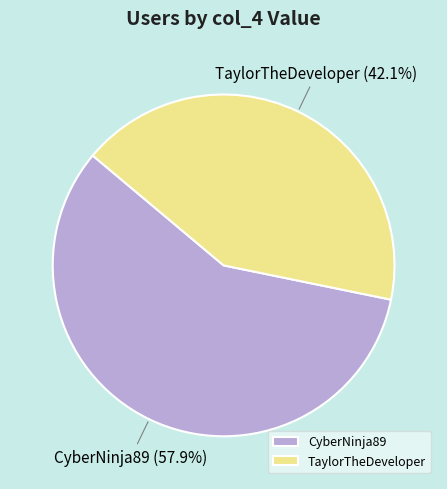

To the nearest percent, what portion does TaylorTheDeveloper represent?

42%